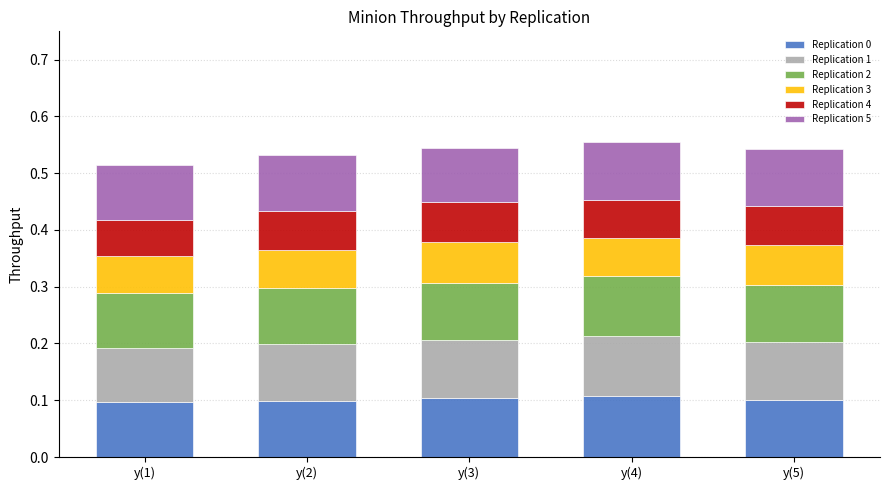

How many series are shown in this chart?

6